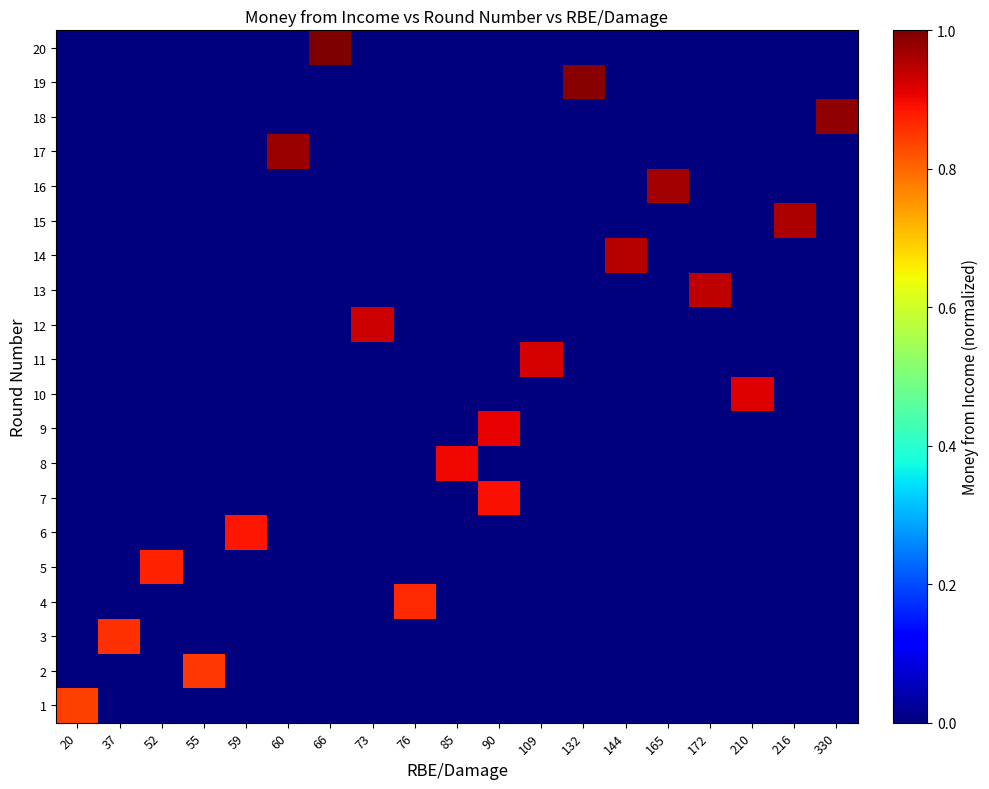

At which category does the chart reach its minimum across all series?

37